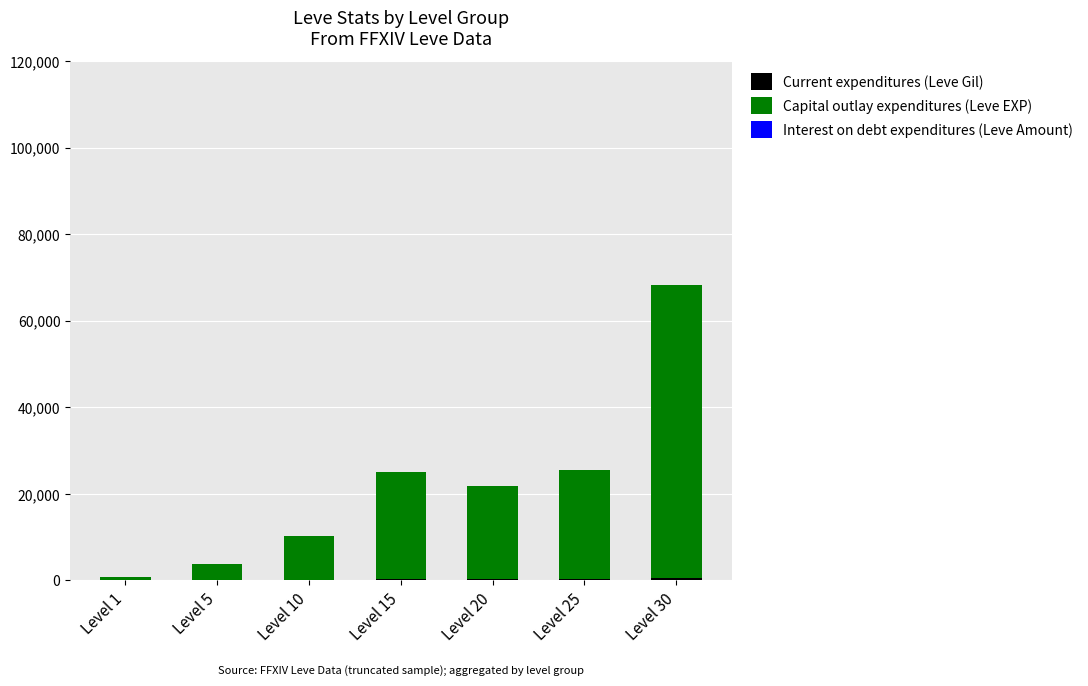

What is the total value across all series at Level 25?

25547